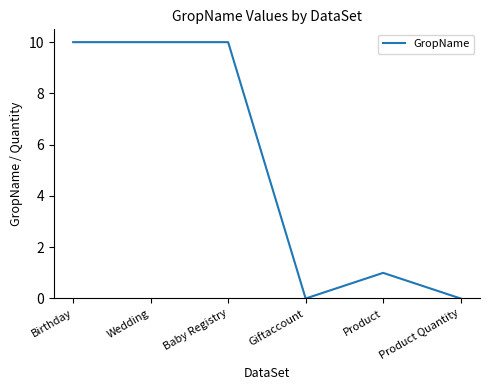

What is the maximum value shown in the chart?

10